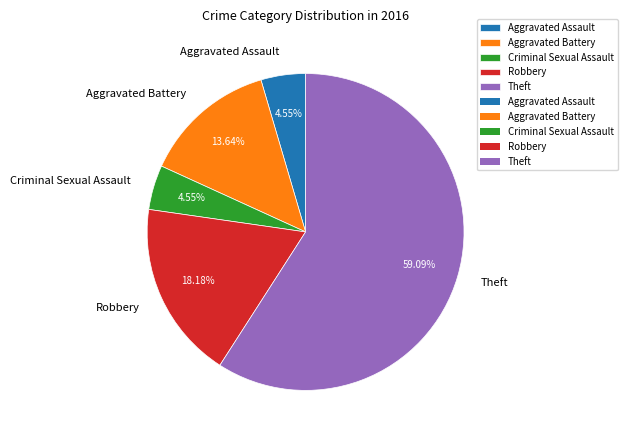

How many slices are in this pie chart?

5